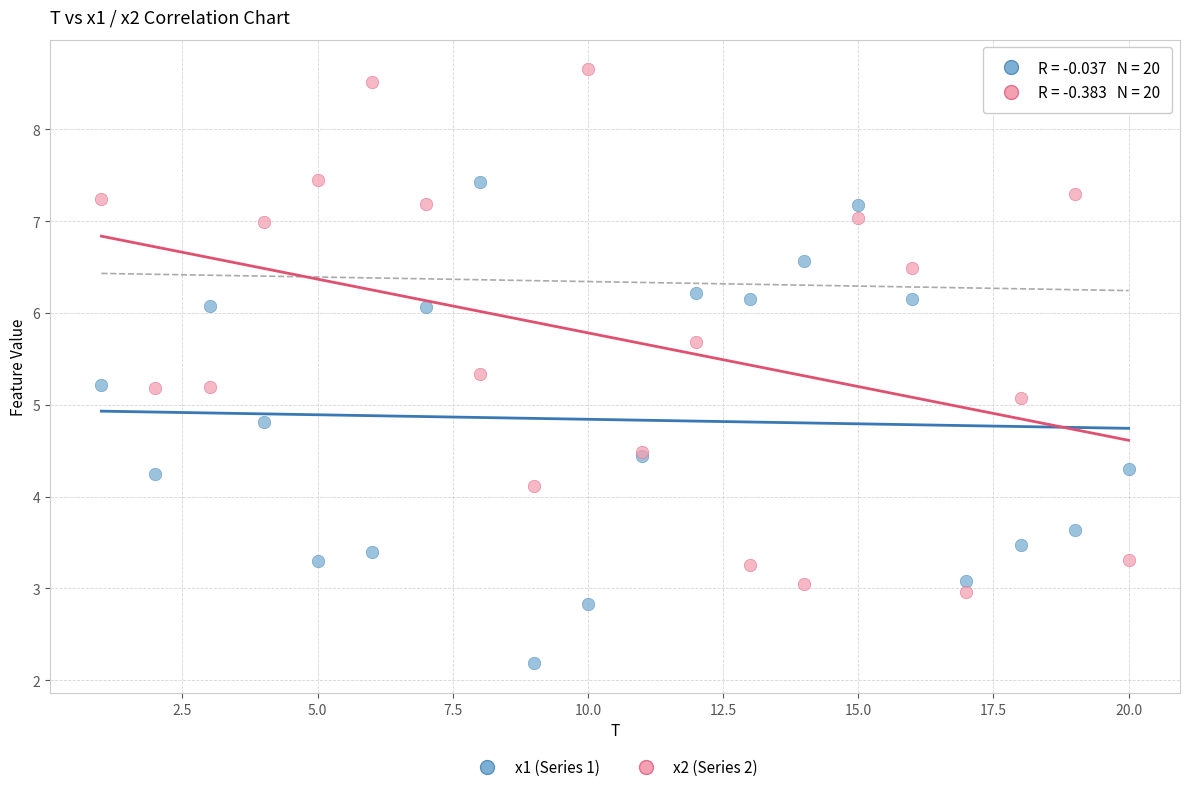

In the x1 (Series 1) series, what Y value is closest to 4?

4.2